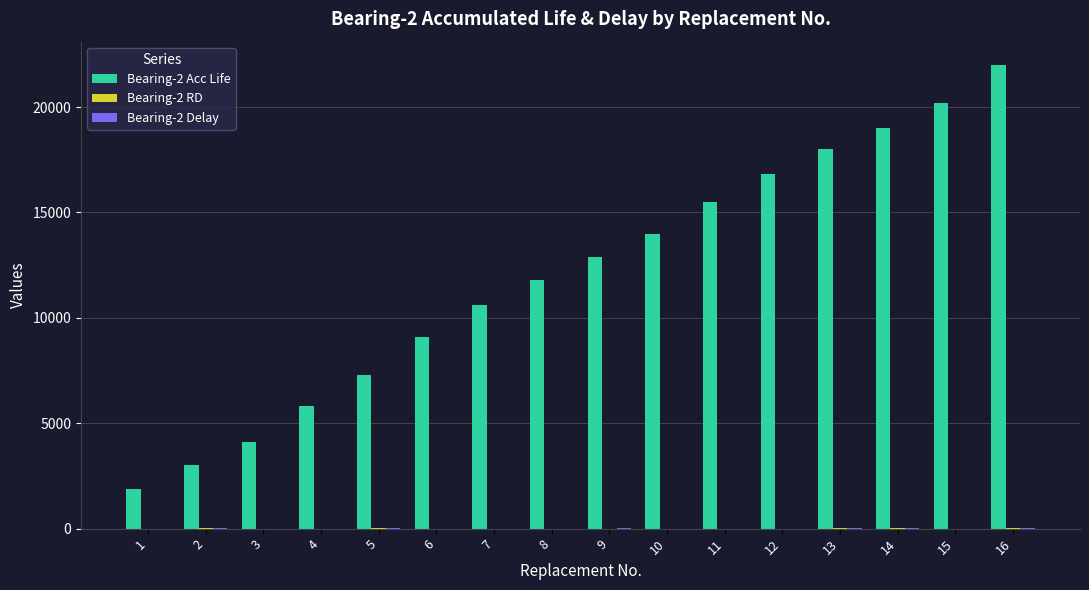

How many data points does each series have?

16